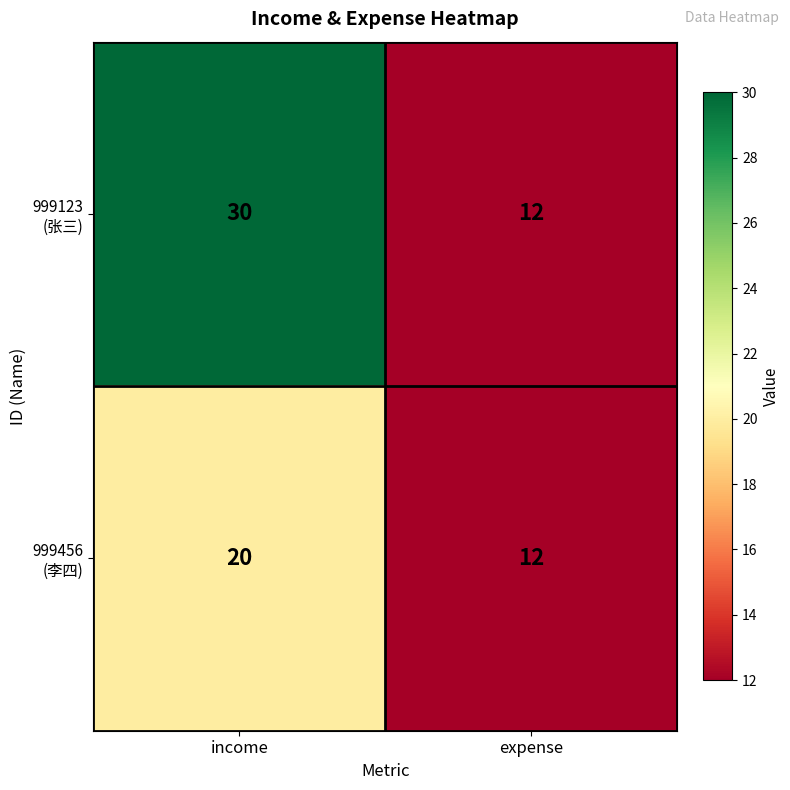

How many categories are shown in the chart?

2